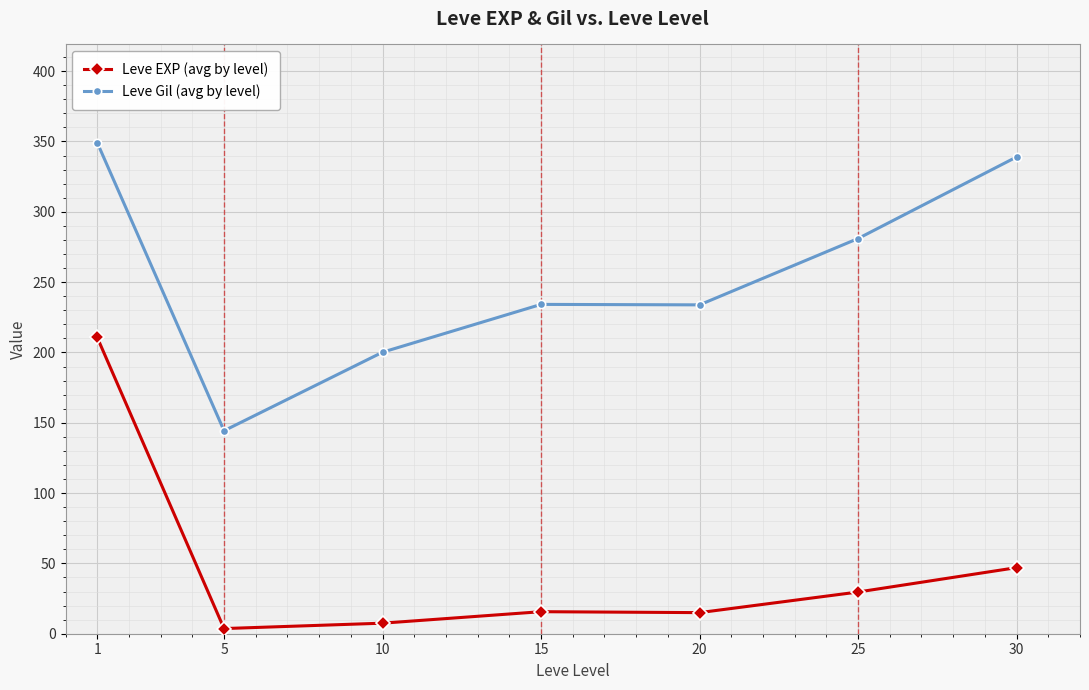

What is the minimum value for Leve Gil (avg by level)?

144.3